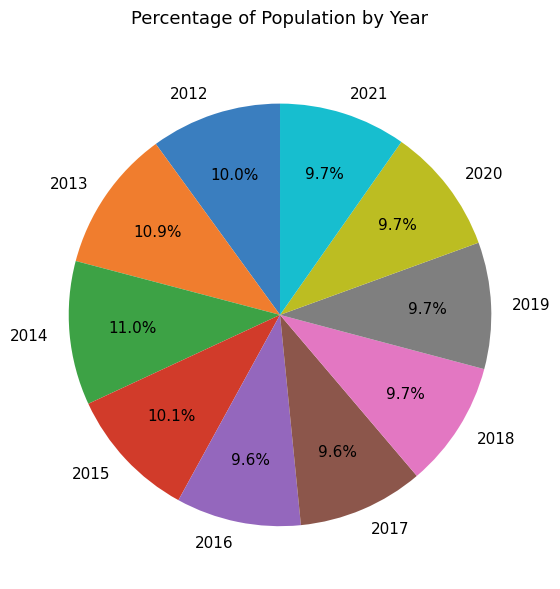

To the nearest percent, what is the difference between the largest and smallest slice percentages?

1%